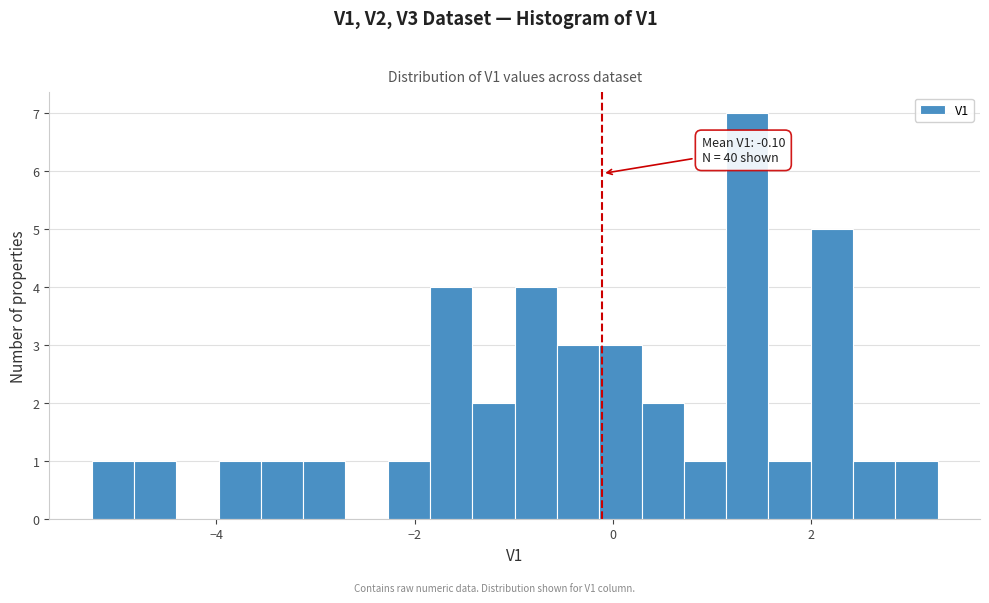

Read against the x-axis, roughly where is the centre of the tallest bar?

1.4